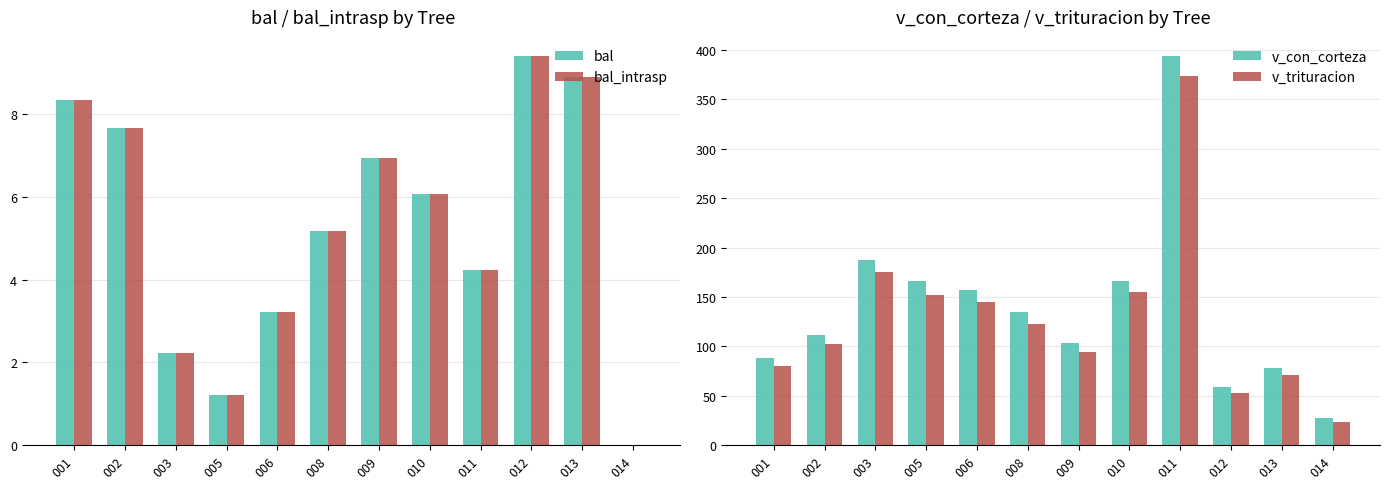

Does the chart contain stacked bars?

No